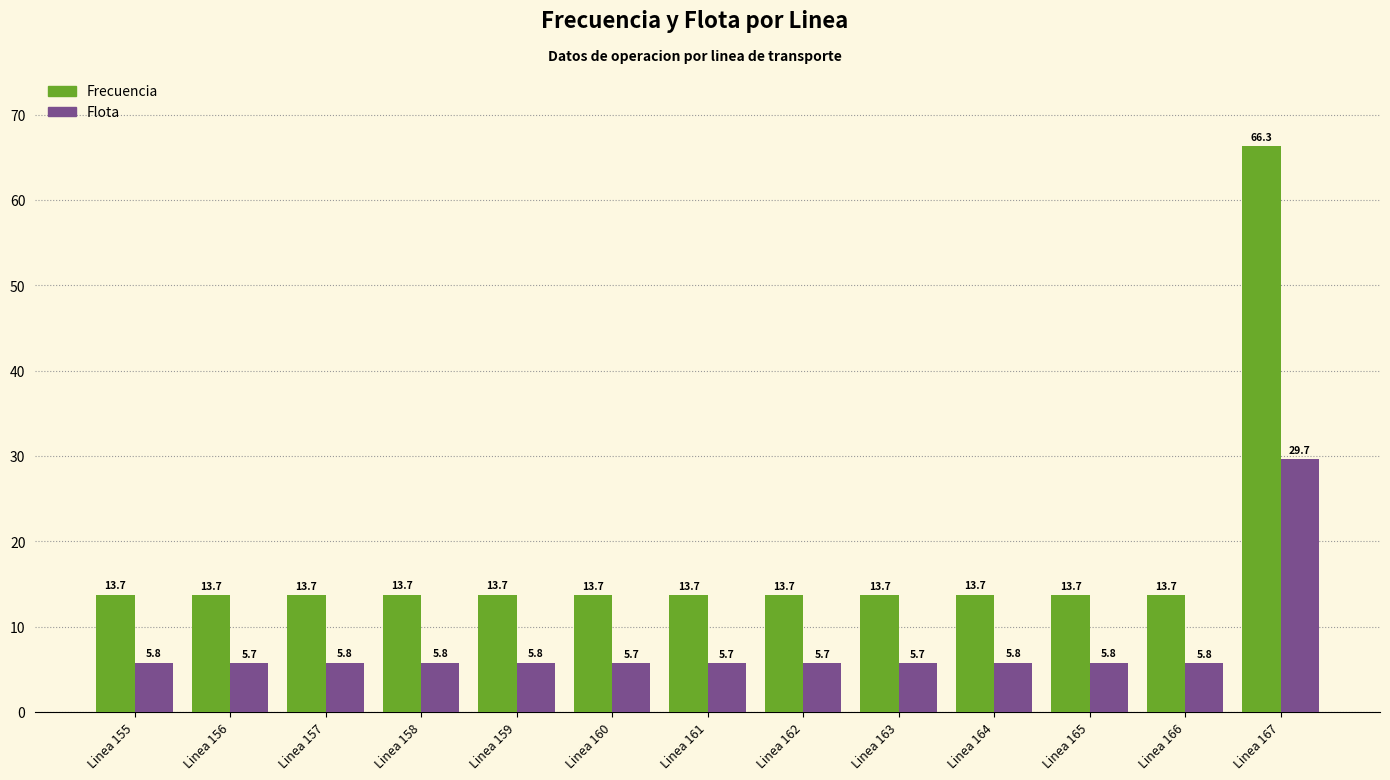

Reading right to left, list all the values displayed in this chart.

Frecuencia: Linea 167=66.3	Linea 166=13.7	Linea 165=13.7	Linea 164=13.7	Linea 163=13.7	Linea 162=13.7	Linea 161=13.7	Linea 160=13.7	Linea 159=13.7	Linea 158=13.7	Linea 157=13.7	Linea 156=13.7	Linea 155=13.7
Flota: Linea 167=29.7	Linea 166=5.8	Linea 165=5.8	Linea 164=5.8	Linea 163=5.7	Linea 162=5.7	Linea 161=5.7	Linea 160=5.7	Linea 159=5.8	Linea 158=5.8	Linea 157=5.8	Linea 156=5.7	Linea 155=5.8